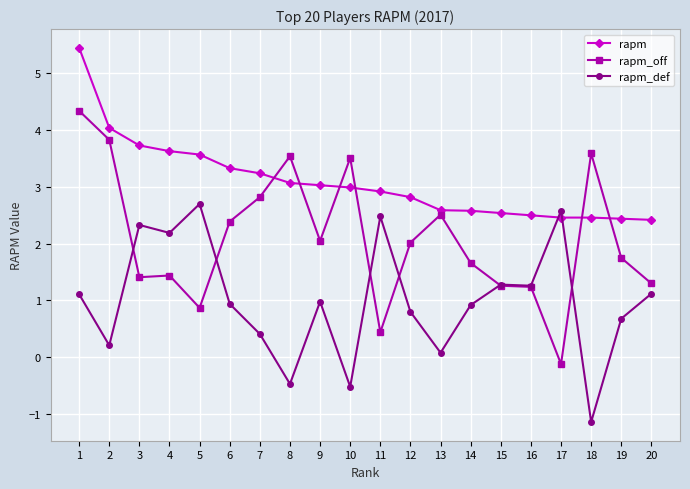

What is the value of the rapm_def point at the 8th from the left?

-0.5